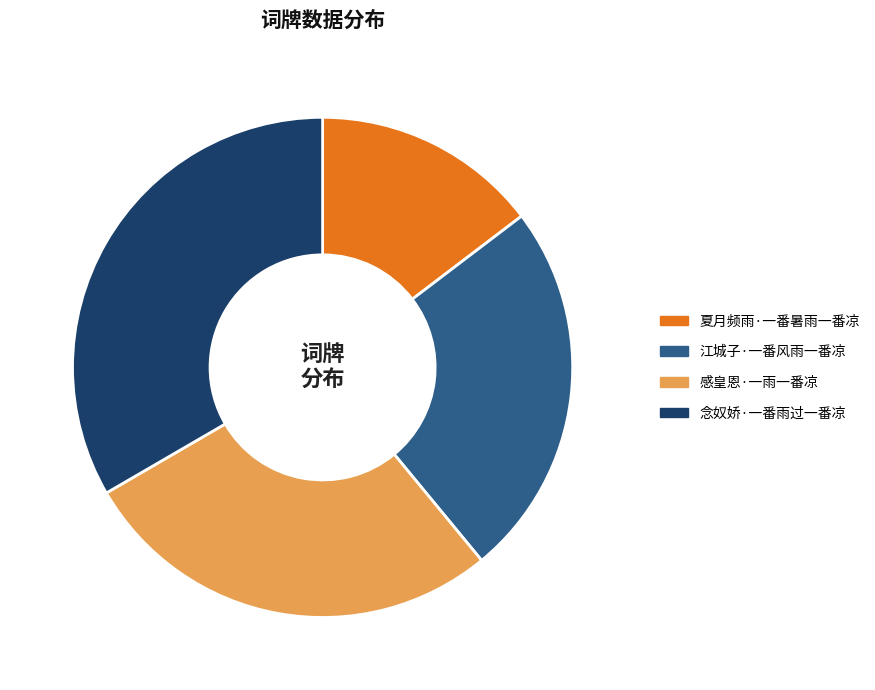

What is the smallest slice in the pie chart?

夏月频雨·一番暑雨一番凉